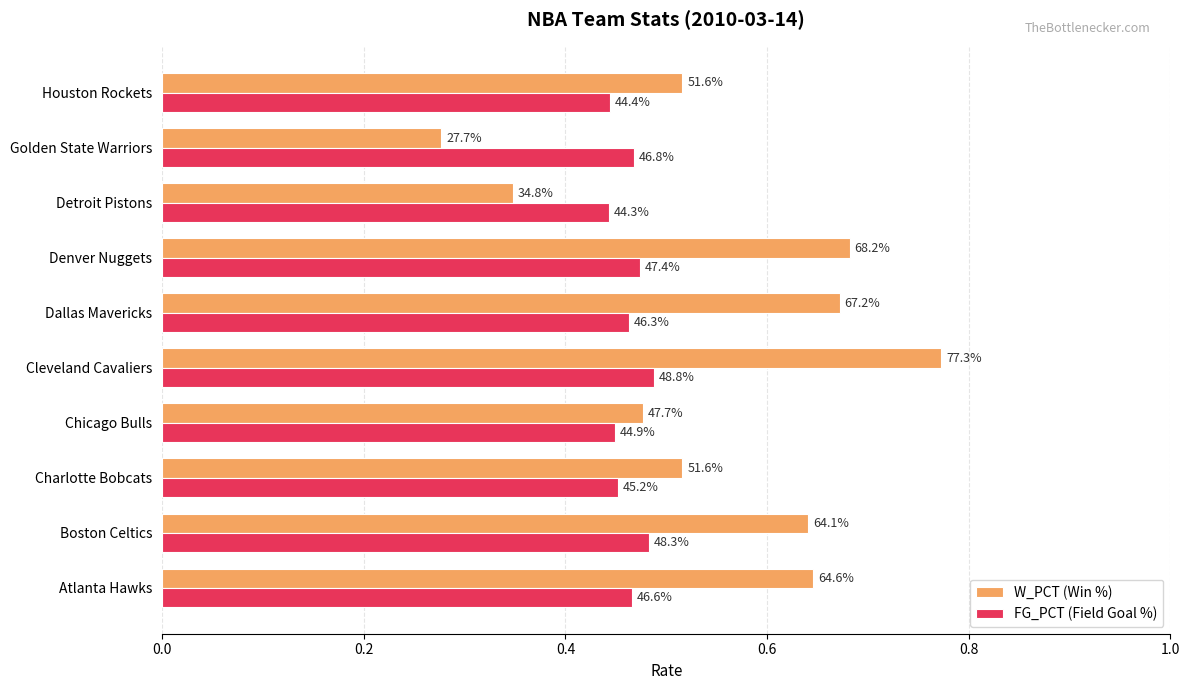

What are all the series names shown in the legend?

W_PCT (Win %), FG_PCT (Field Goal %)